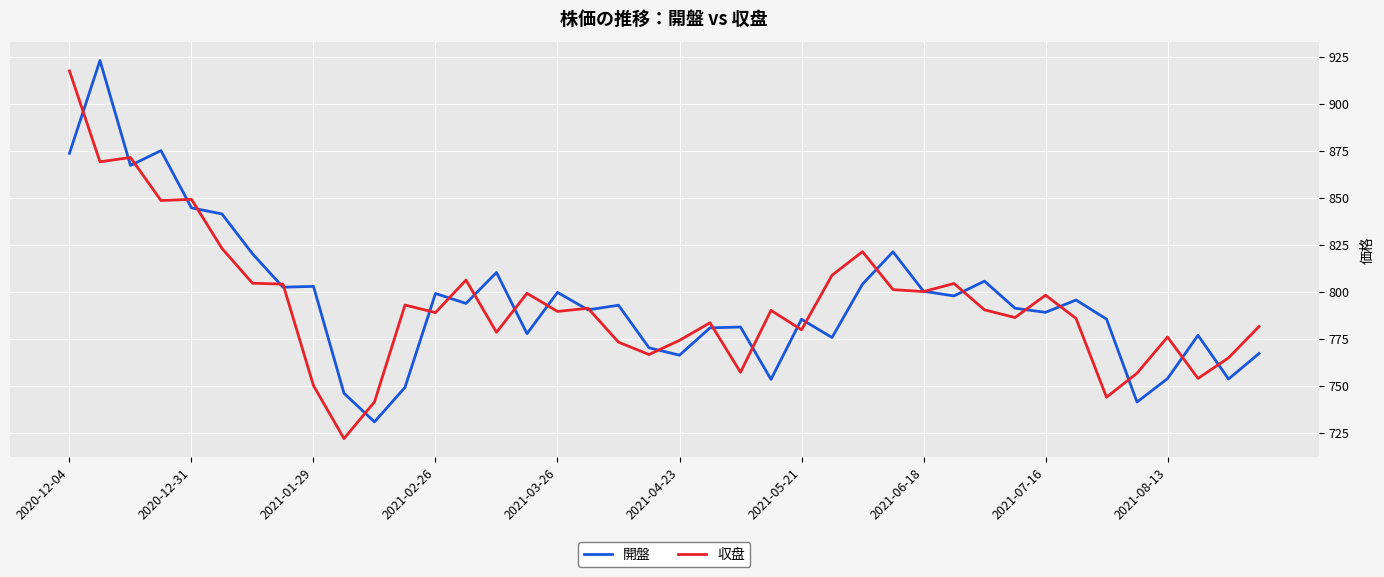

What is the lowest value of the 収盘 series?

722.1